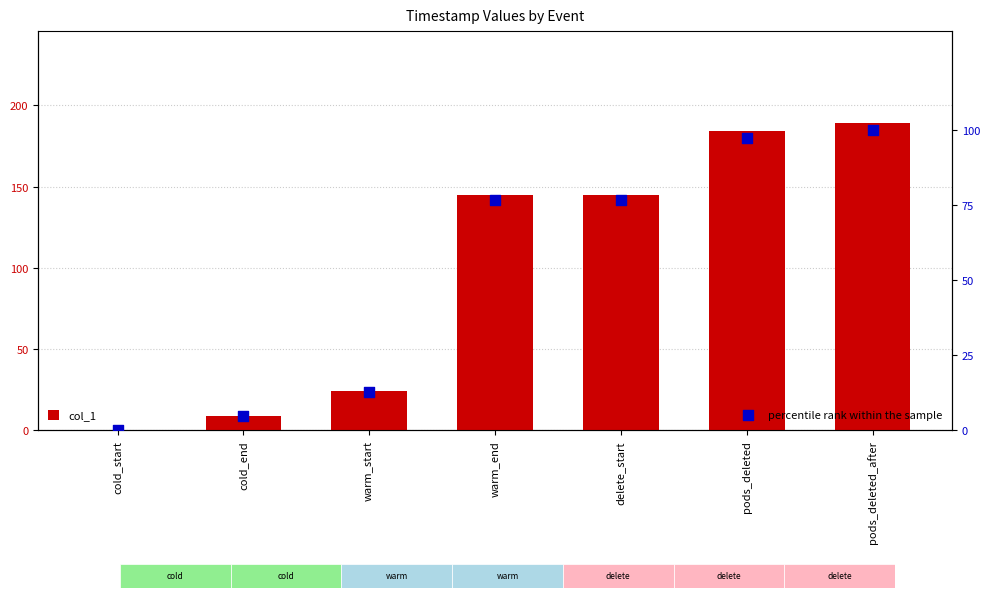

What is the total value across all series at warm_end?

221.8